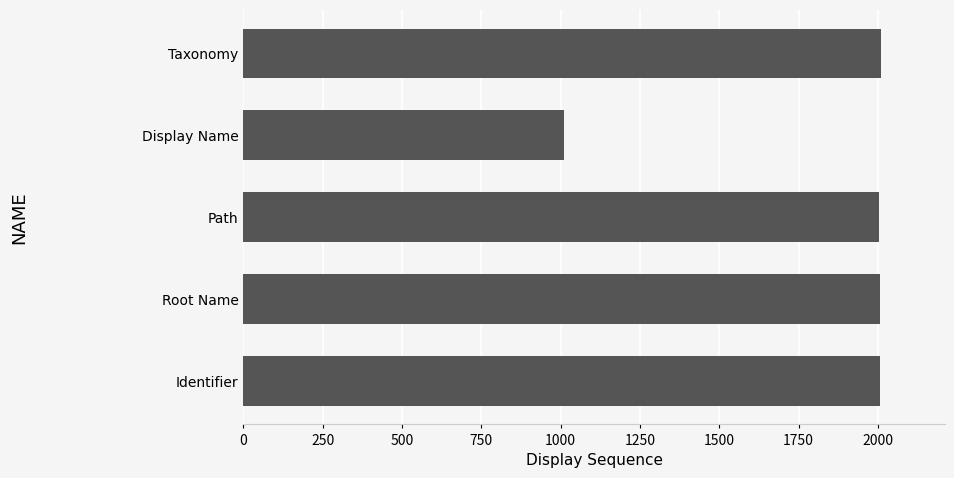

The value at Display Name is 1010. True or false?

True